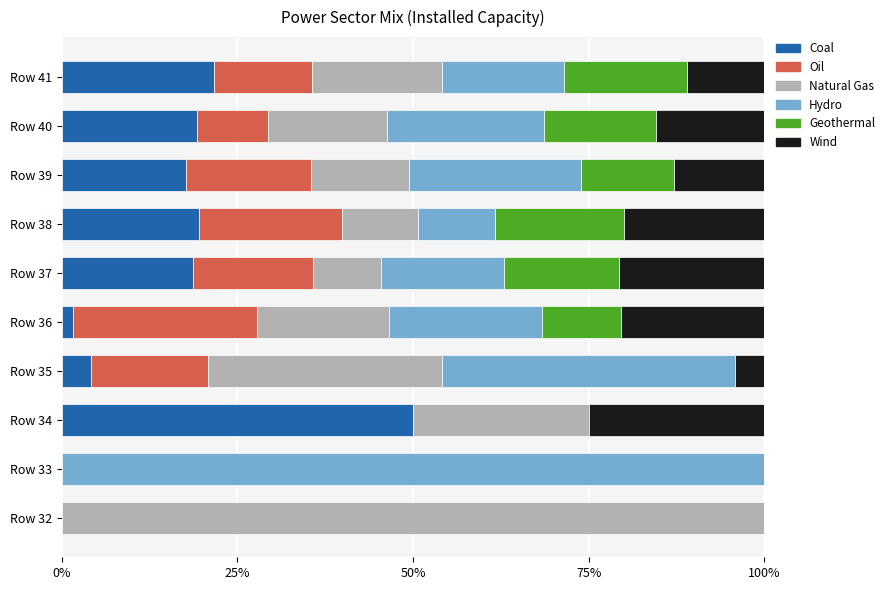

What is the maximum value for Coal?

50.0